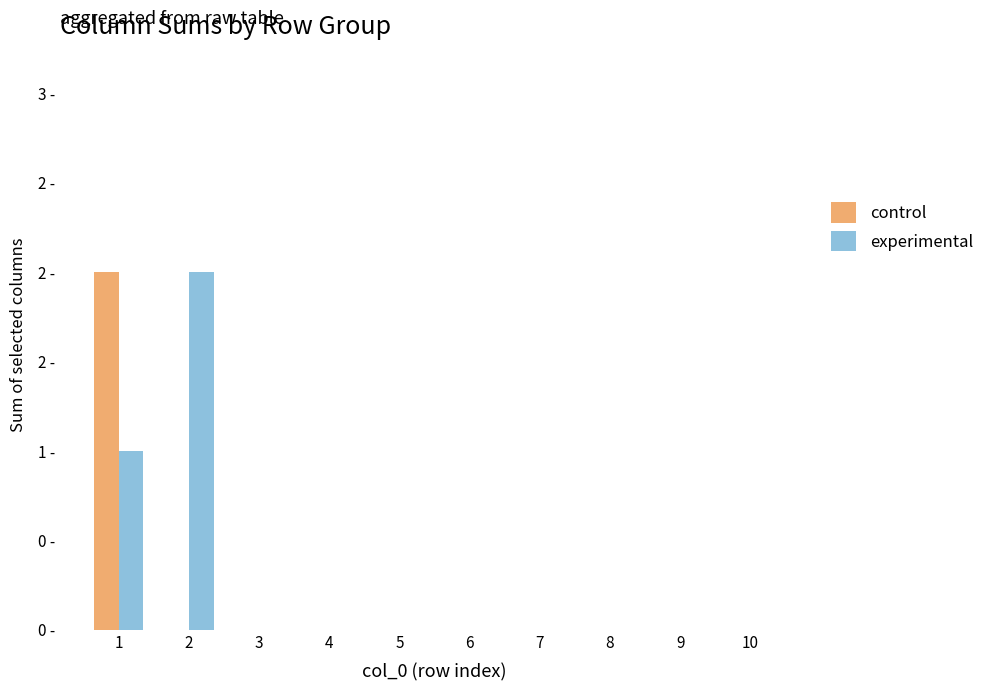

Reading right to left, list all the values displayed in this chart.

control: 0	0	0	0	0	0	0	0	0	2
experimental: 0	0	0	0	0	0	0	0	2	1